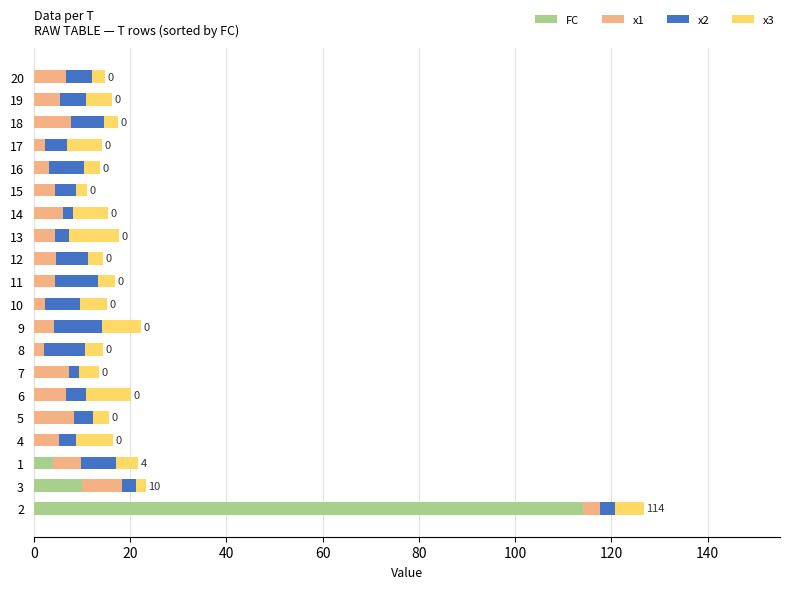

How many data points does each series have?

20